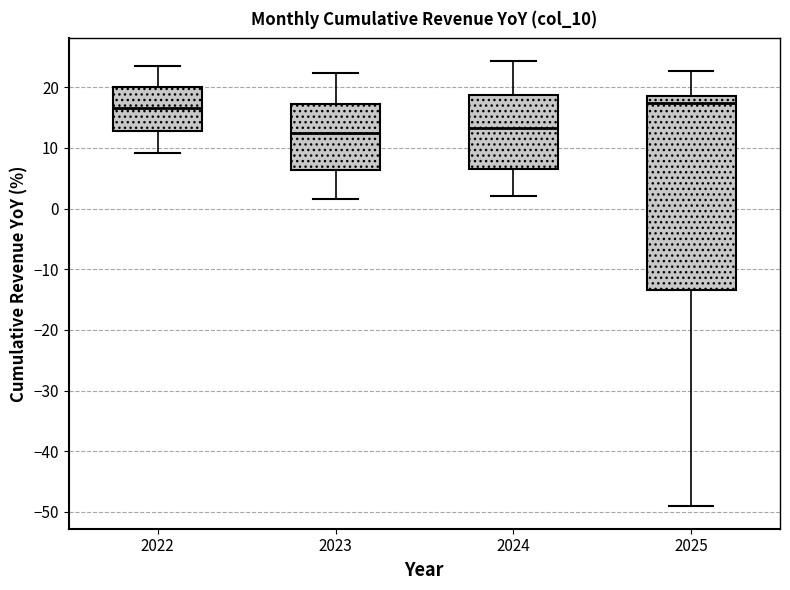

Comparing the boxes themselves (not the whiskers), which one is the tallest?

2025